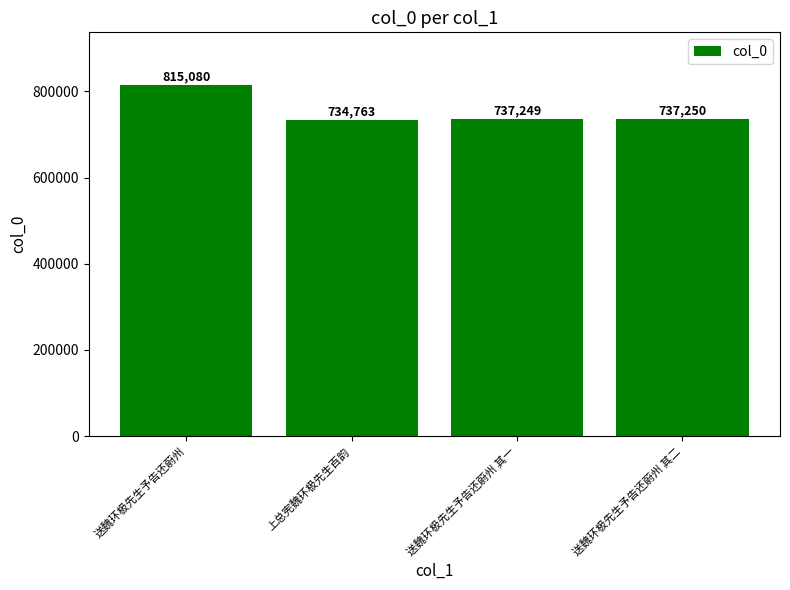

How many data points are less than 737250?

2